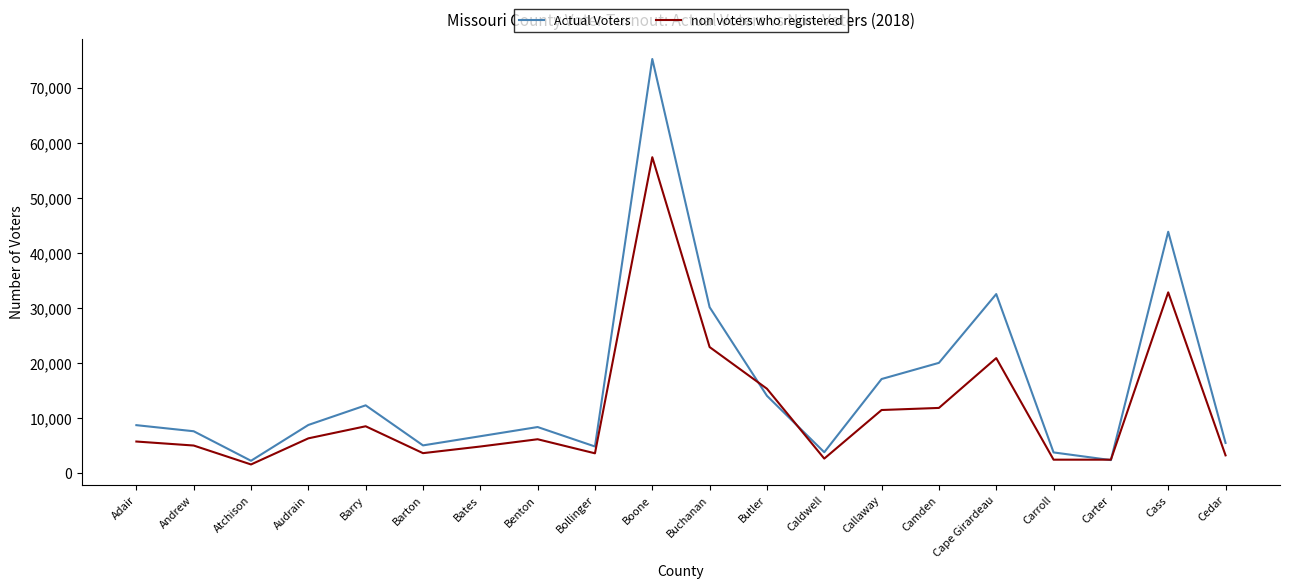

How many series are shown in this chart?

2